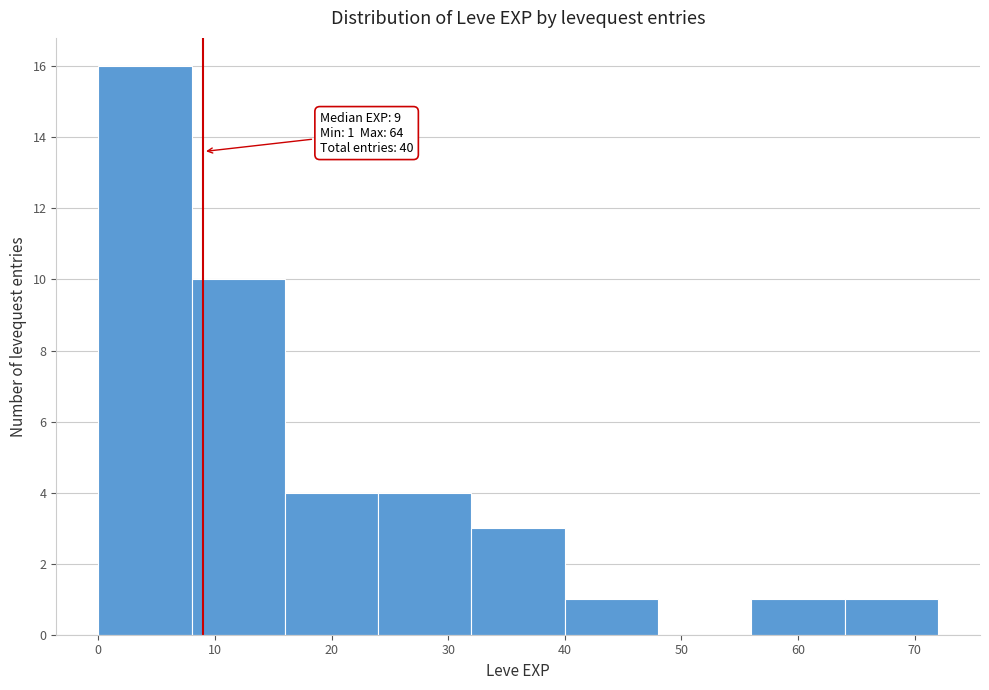

Over which range of the x-axis is the bar tallest?

0 to 8